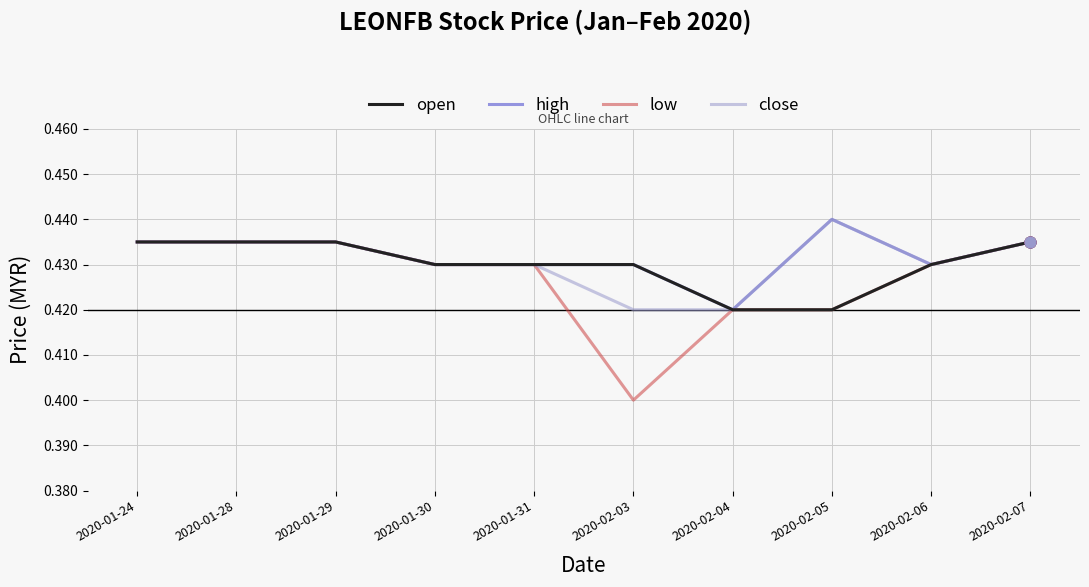

Which series has the largest range (max minus min)?

low